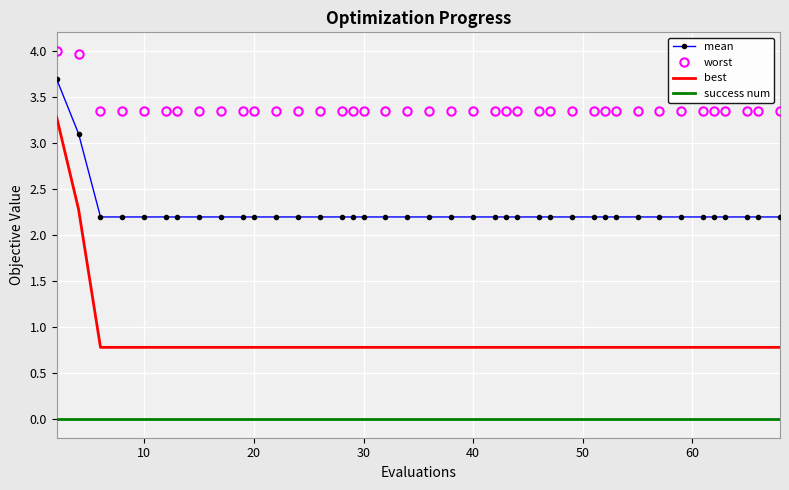

List the series in order of their peak value, highest first.

worst, mean, best, success num